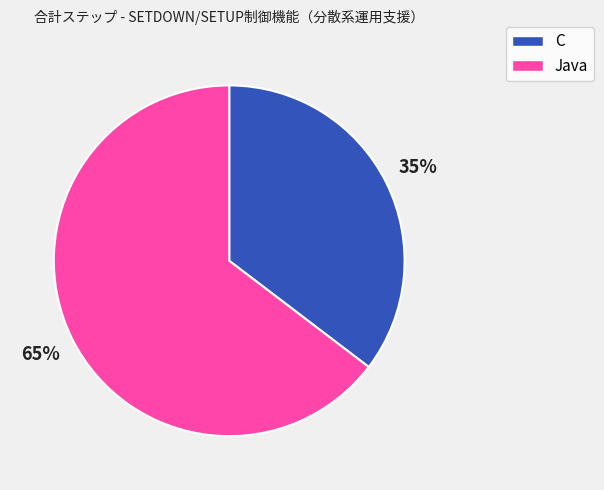

Between C and Java, which is larger?

Java